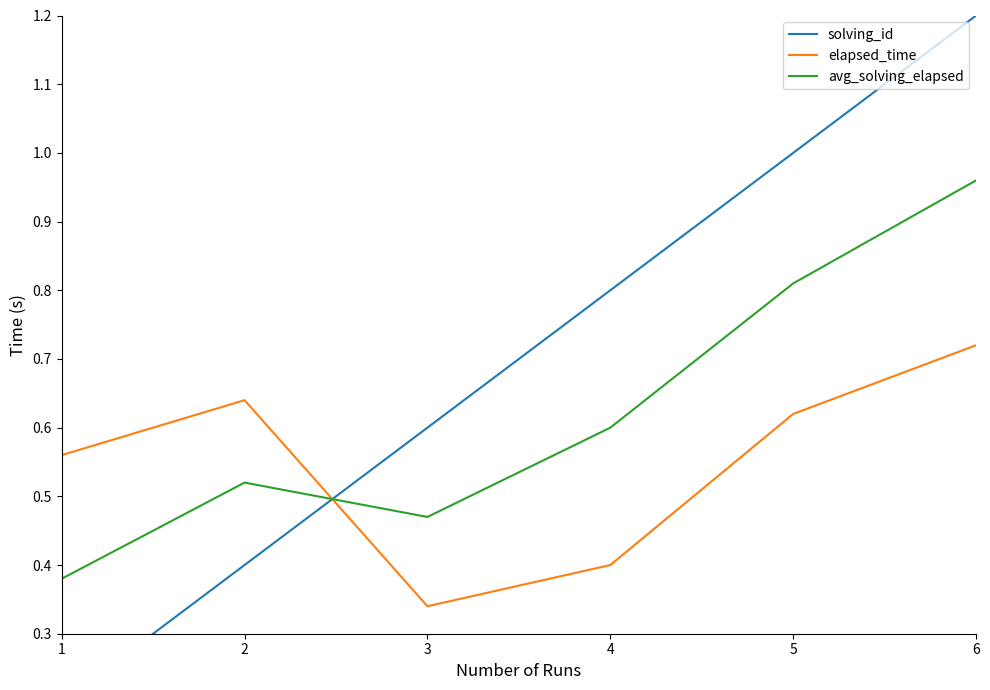

At which category is the sum across all series the highest?

6